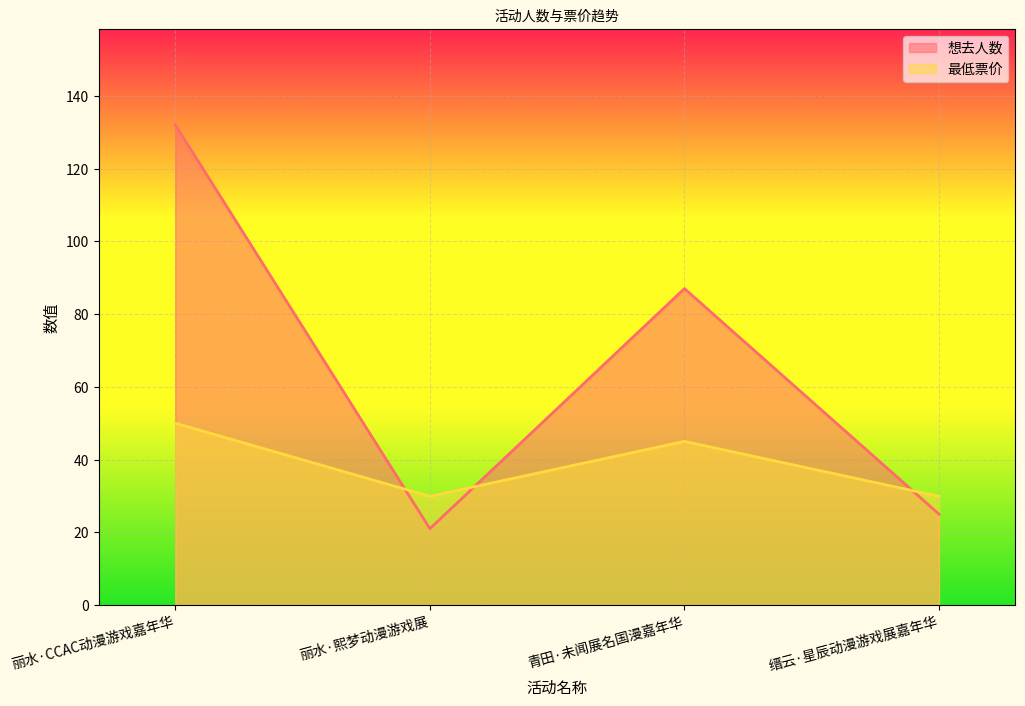

What is the difference between the highest and lowest values at 丽水·熙梦动漫游戏展?

8.9